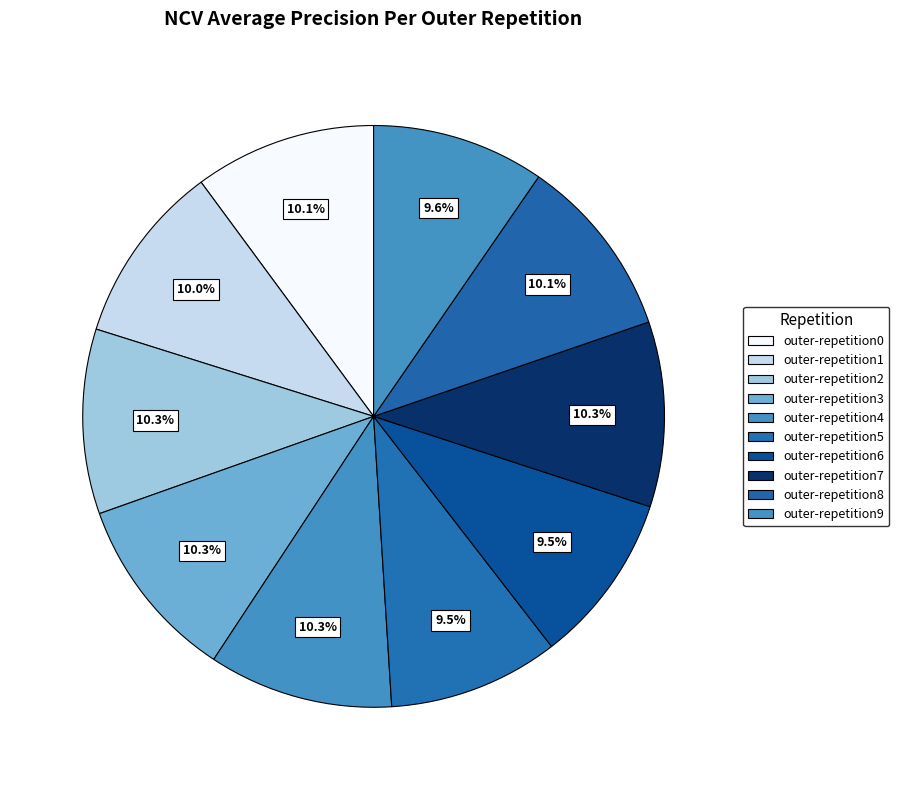

Is it true that outer-repetition8 is 17% of the pie?

False